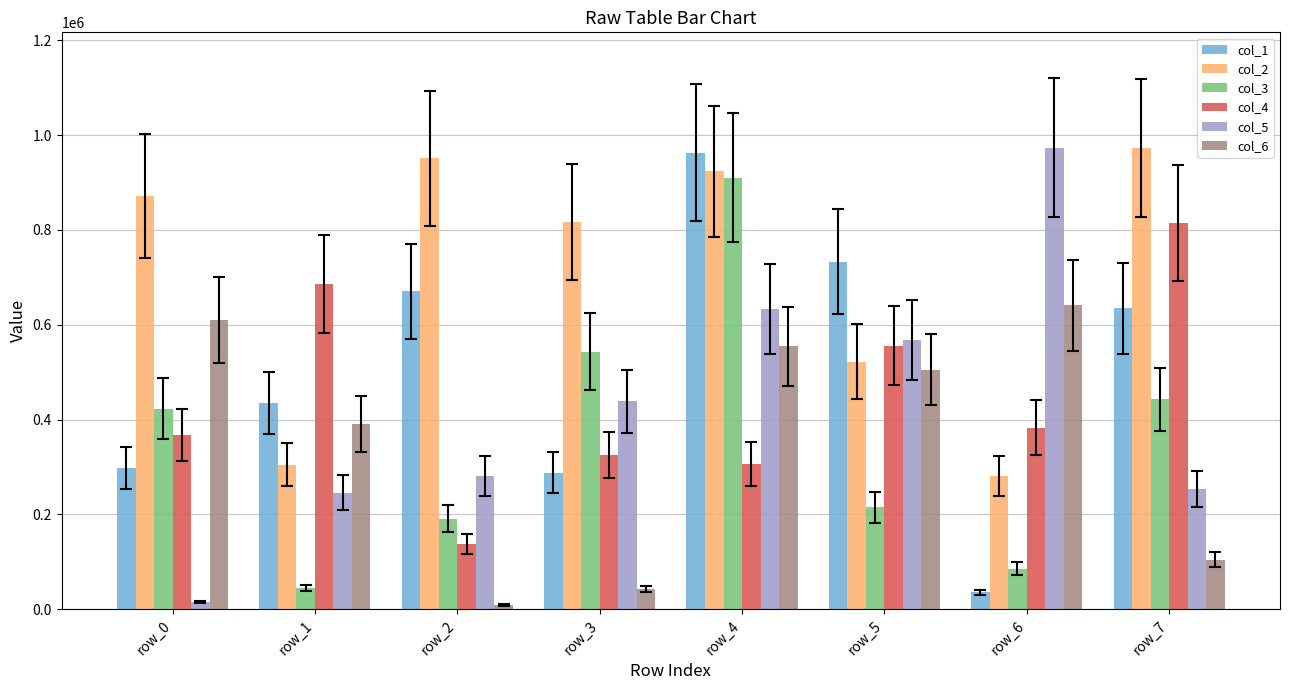

At how many categories does at least one series exceed 854295?

5